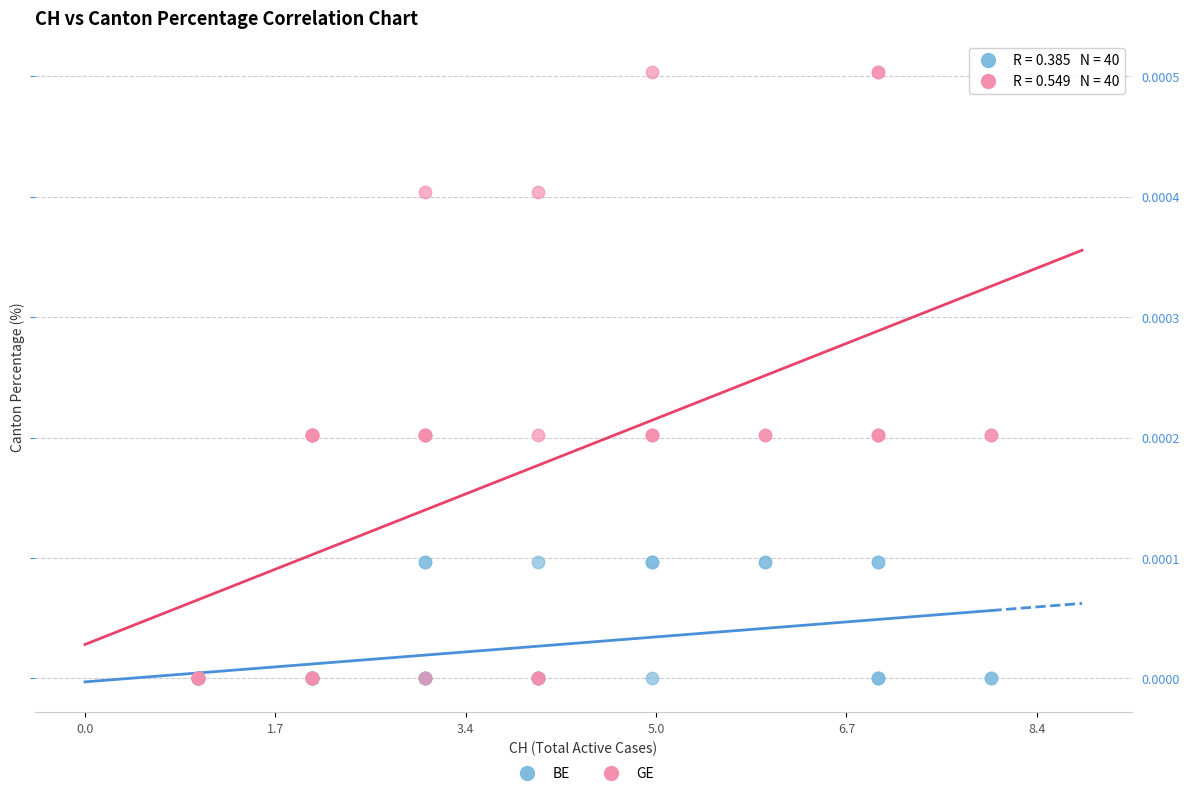

Which series has the widest spread of Y values?

GE